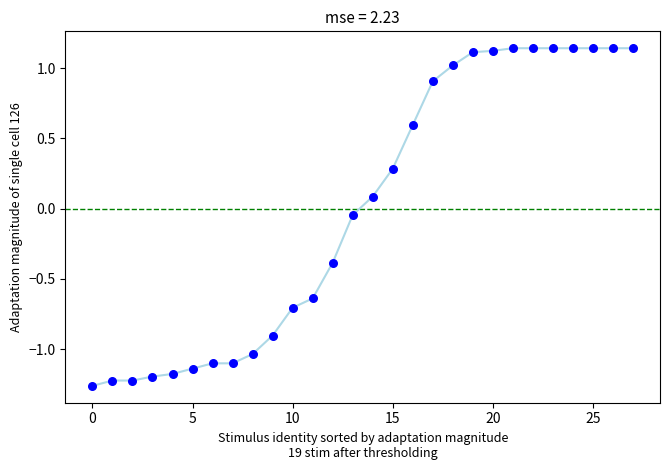

What is the range of Y values (max minus min)?

2.4